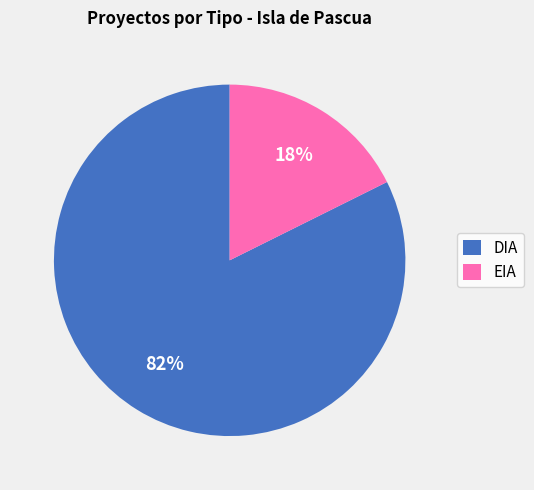

Is it true that EIA is 18% of the pie?

True